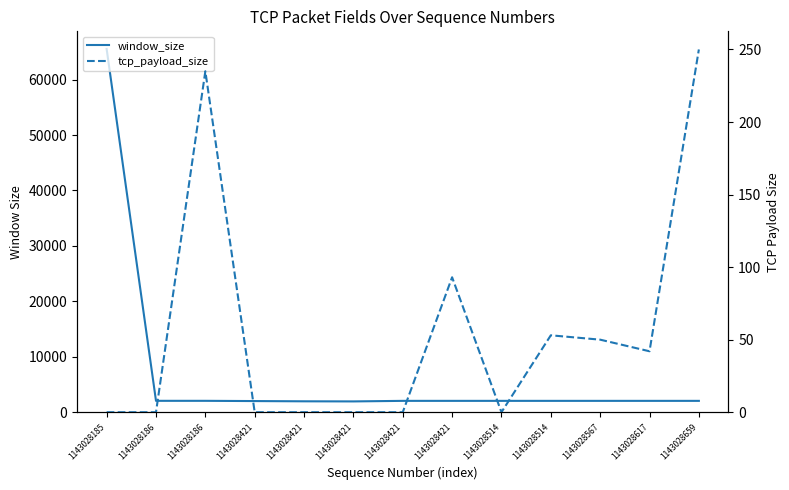

True or false: window_size and tcp_payload_size cross at least once.

False